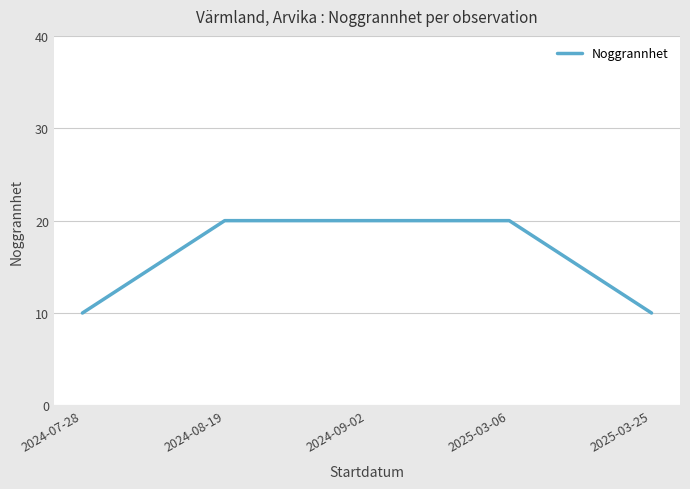

The chart shows a value of 20 at 2025-03-06. True or false?

True